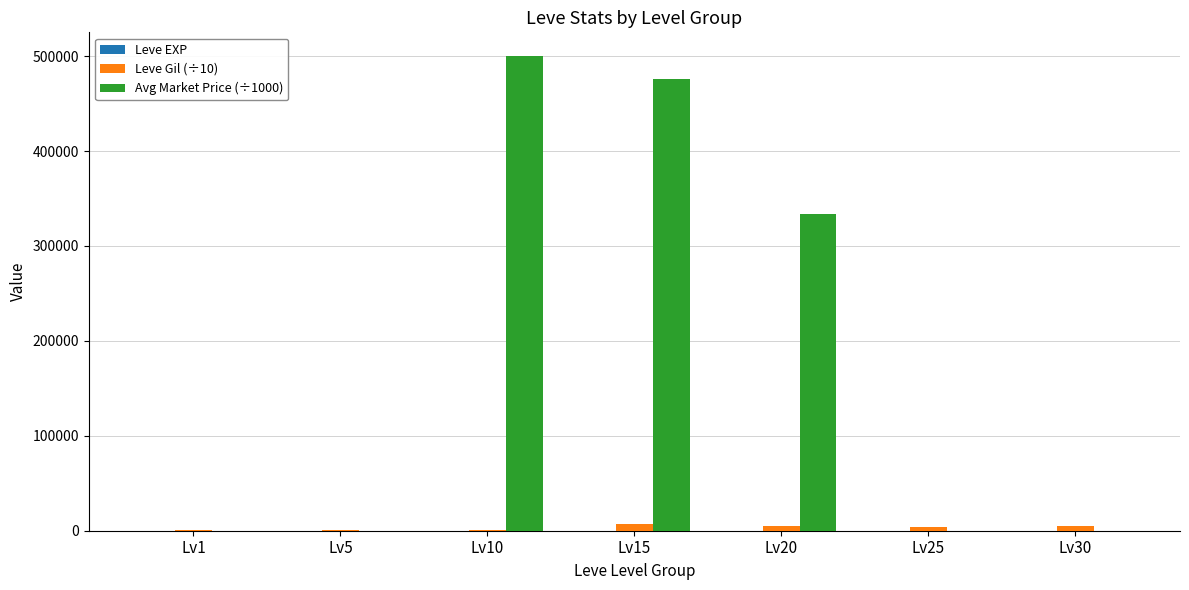

Which series has the largest total across all categories?

Avg Market Price (÷1000)